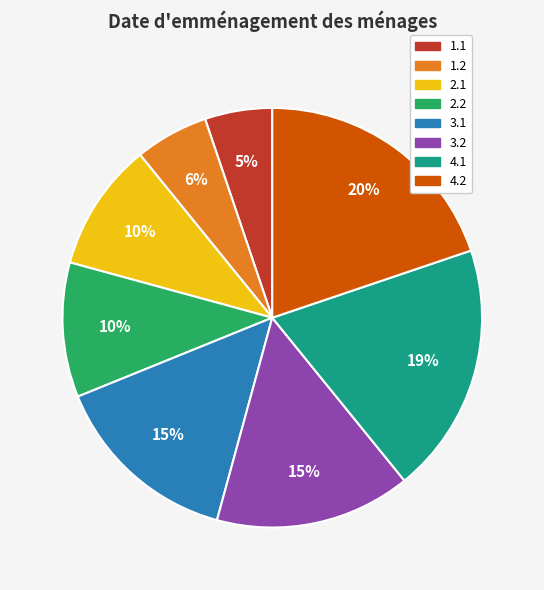

Count the number of slices in the pie.

8